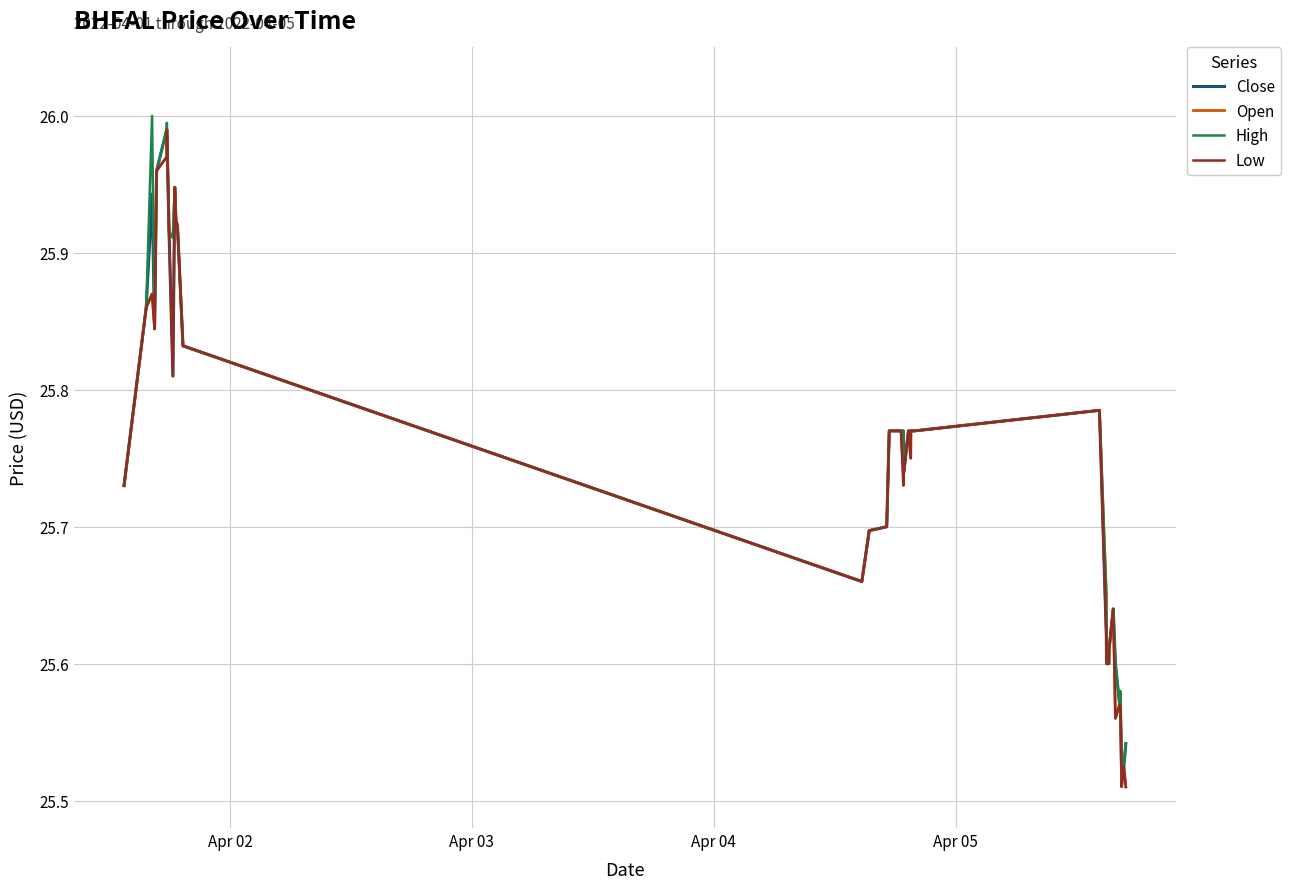

Is this an area chart (filled region under the line)?

No